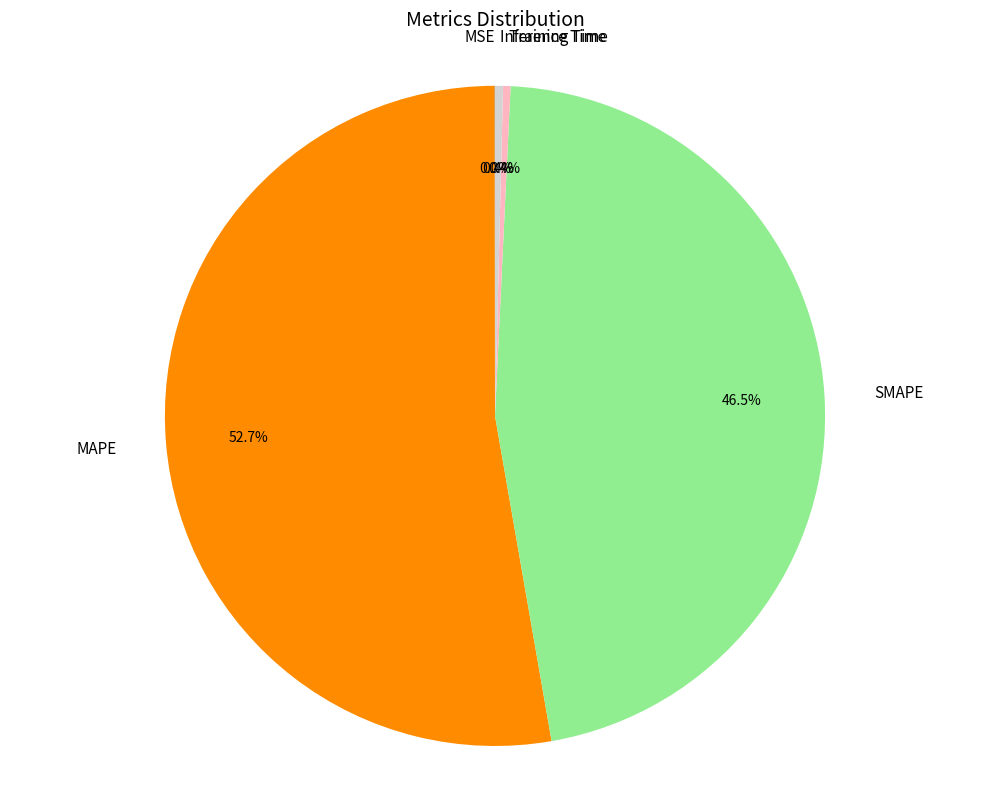

Does SMAPE represent more than half of the total?

No